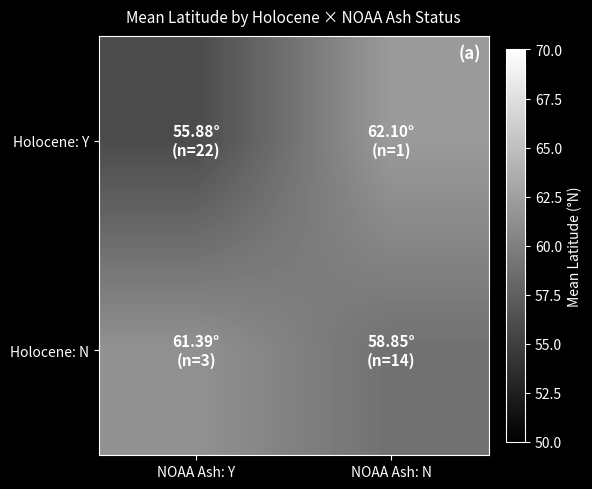

Which category has the highest value across all series?

NOAA Ash: N